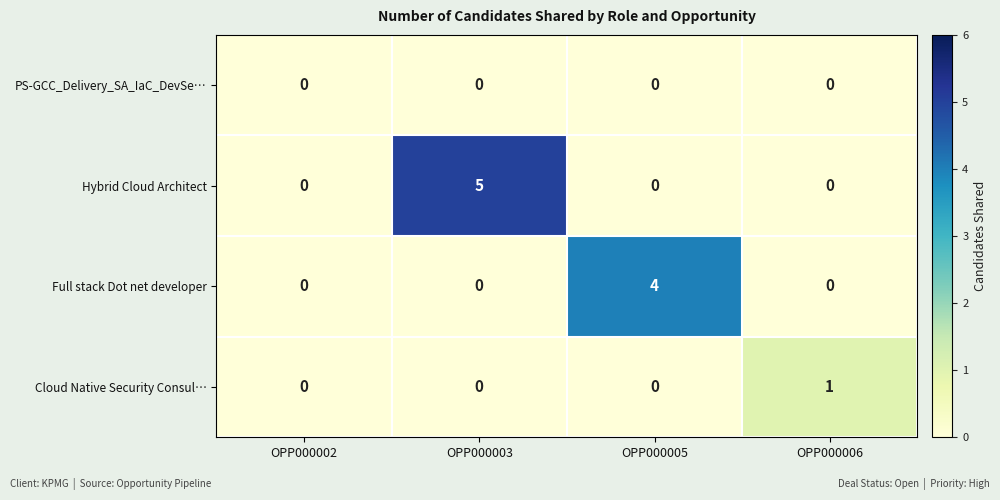

Reading left to right, extract all data points from this chart.

PS-GCC_Delivery_SA_IaC_DevSe…: OPP000002=0	OPP000003=0	OPP000005=0	OPP000006=0
Hybrid Cloud Architect: OPP000002=0	OPP000003=5	OPP000005=0	OPP000006=0
Full stack Dot net developer: OPP000002=0	OPP000003=0	OPP000005=4	OPP000006=0
Cloud Native Security Consul…: OPP000002=0	OPP000003=0	OPP000005=0	OPP000006=1